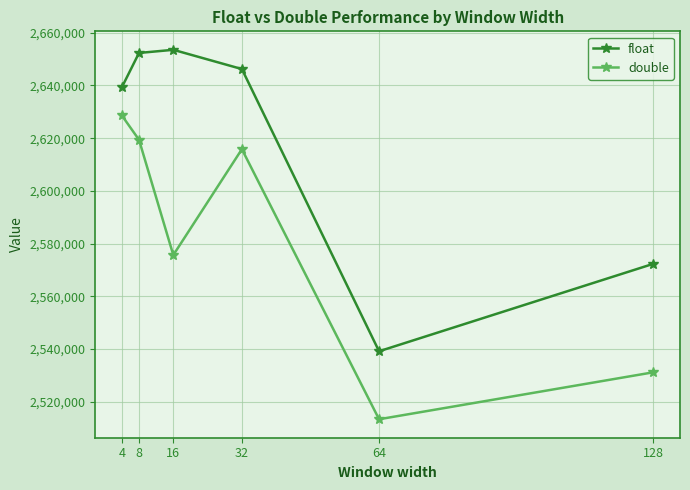

Is this an area chart (filled region under the line)?

No